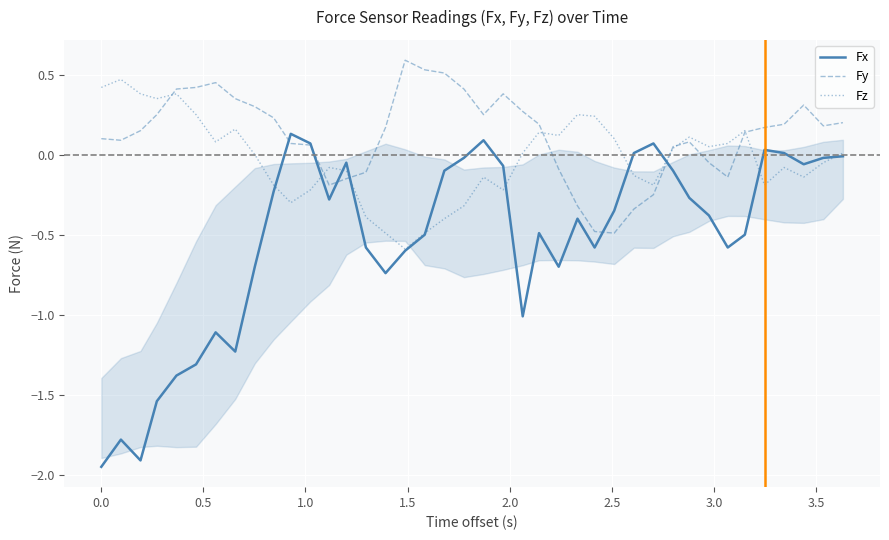

Which series has the largest total across all categories?

Fy